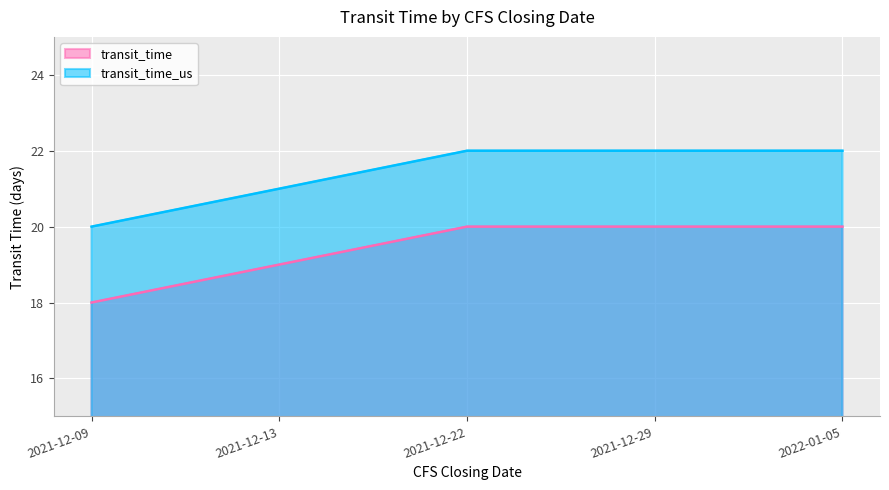

What are all the series names shown in the legend?

transit_time, transit_time_us